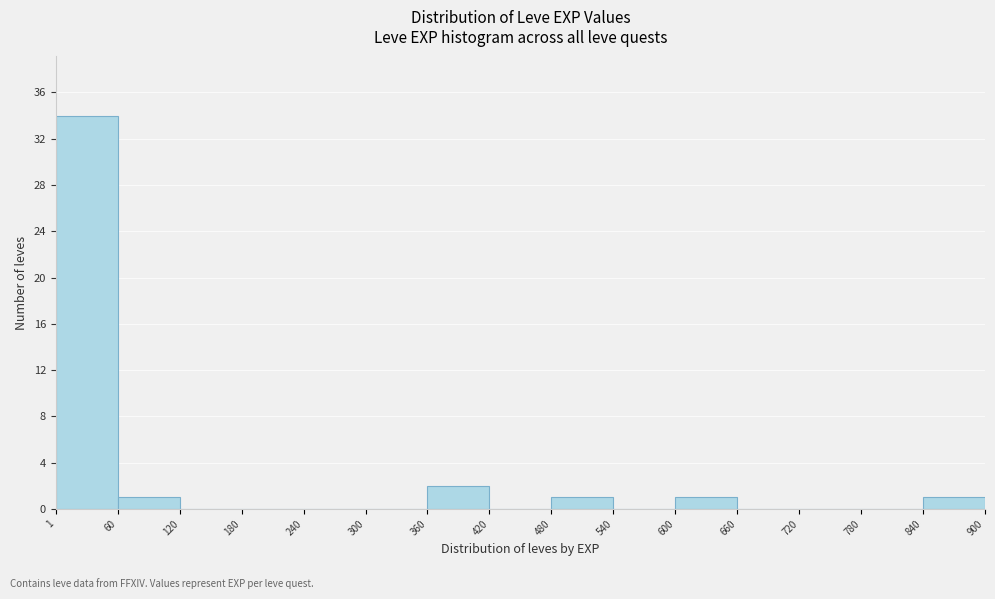

Which range on the x-axis has the tallest bar?

1 to 60